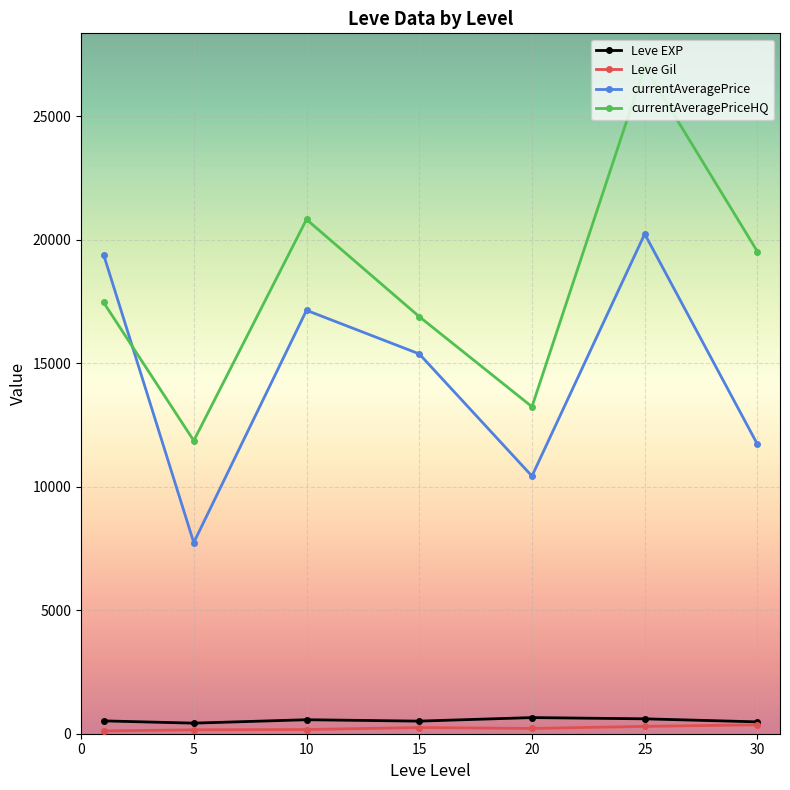

How many lines are shown in the chart?

4